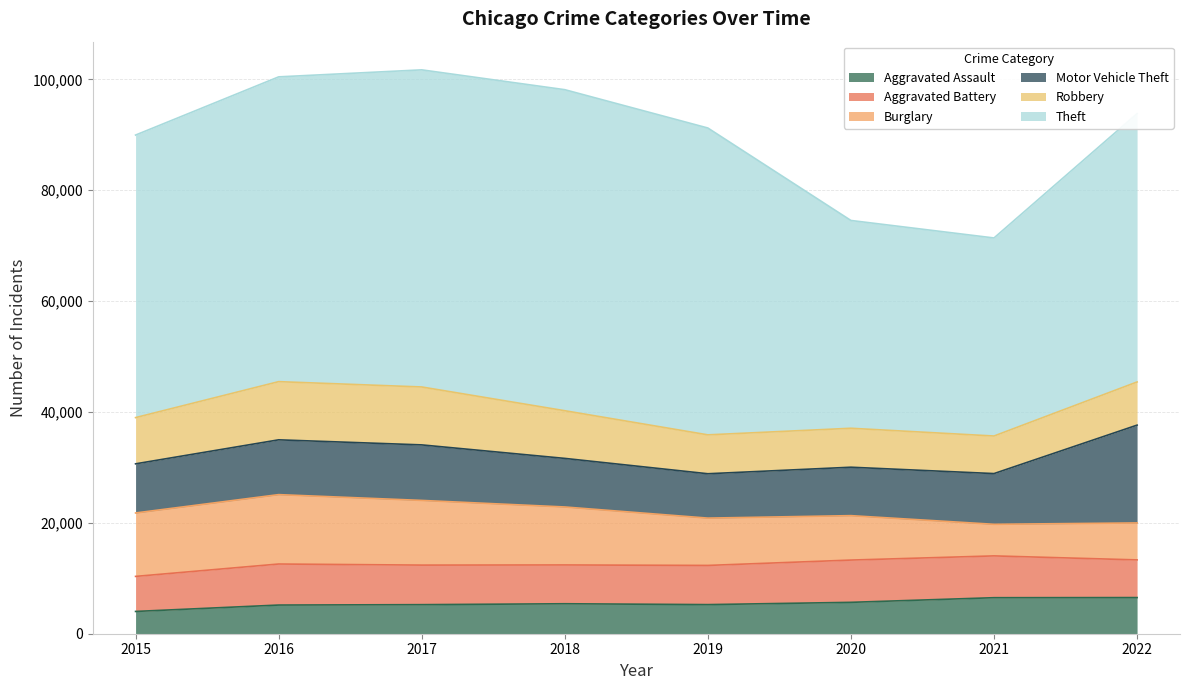

Is the value of Aggravated Assault at 2018 greater than the value of Aggravated Battery at 2017?

No